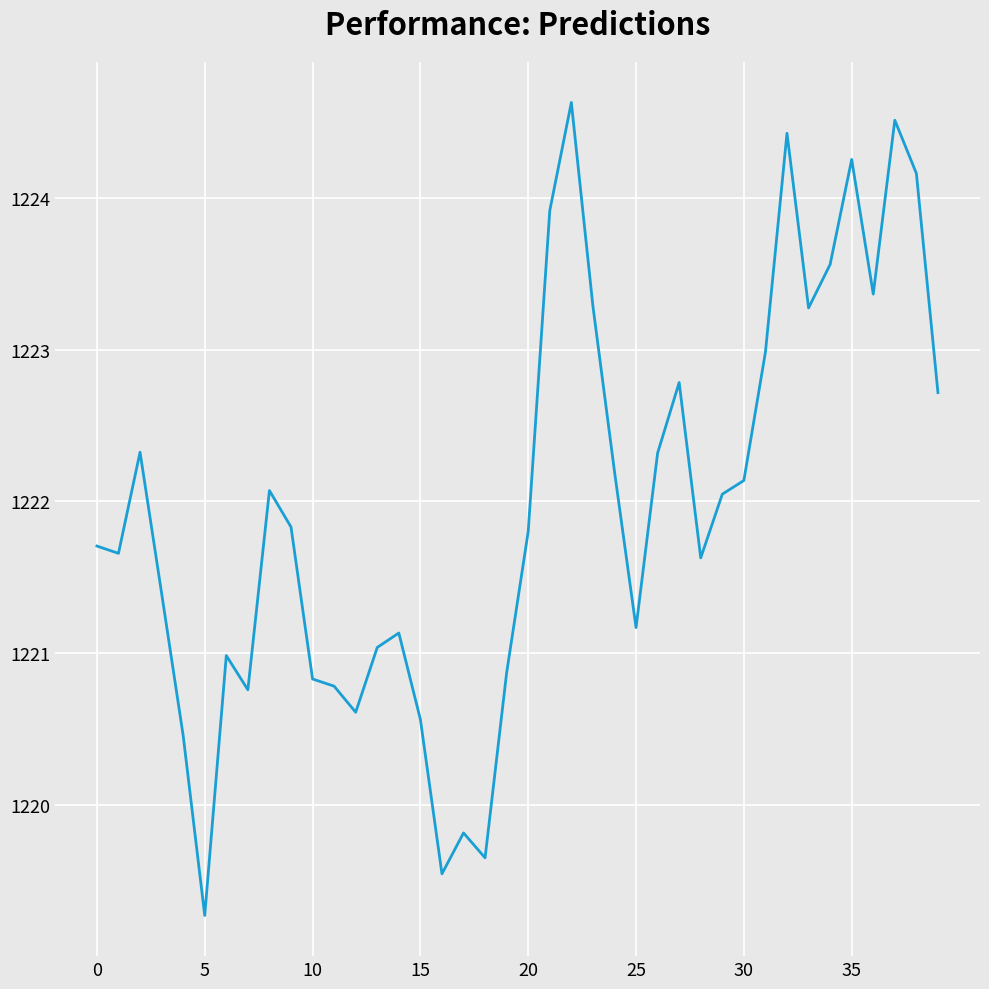

What is the greatest value displayed?

1224.6